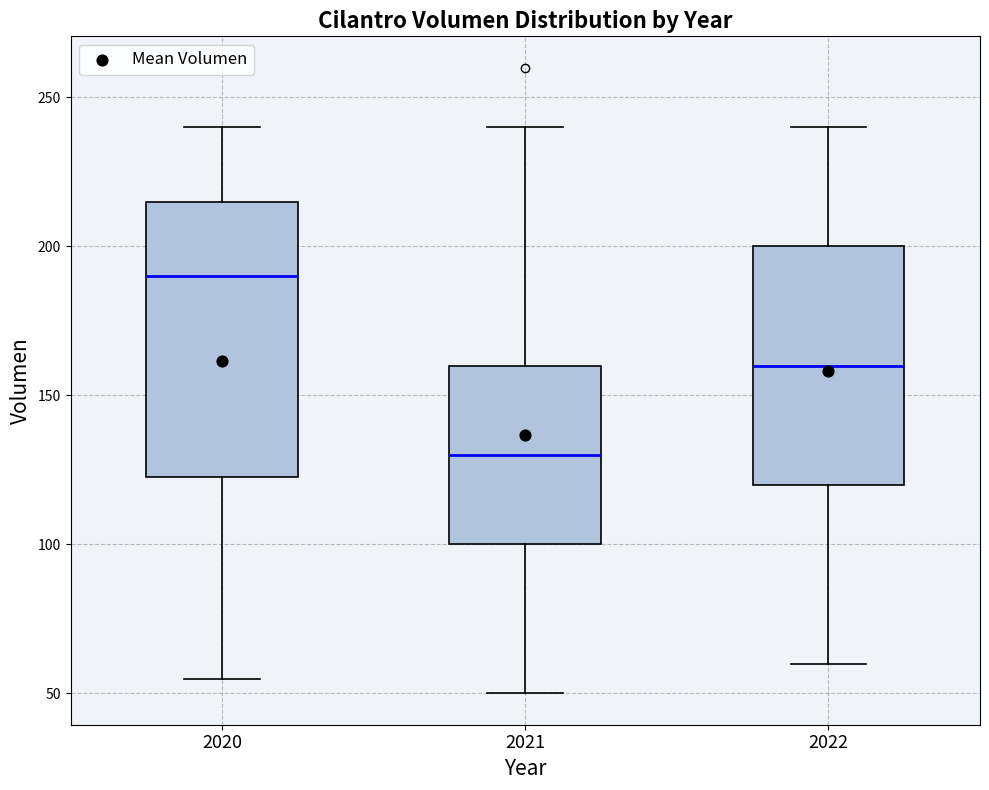

Where is the upper edge of the box at x = 2020 on the y-axis? The values are not printed on the chart, so give them approximately, as read against the axis.

215